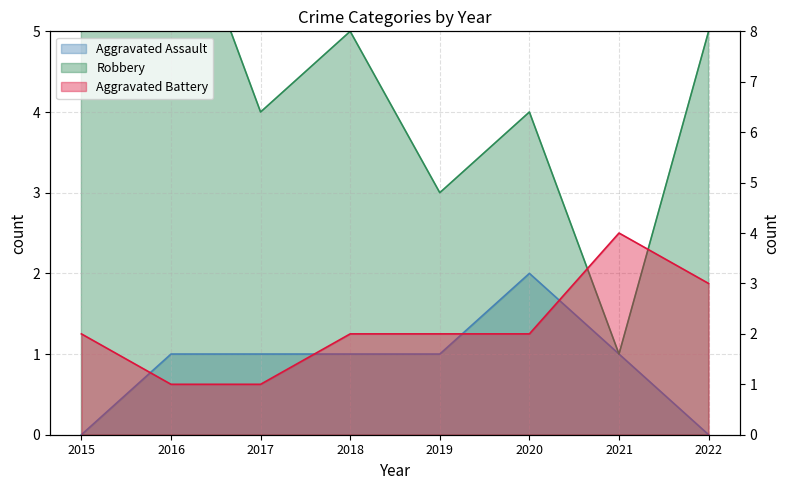

True or false: Aggravated Battery and Aggravated Assault cross at least once.

False